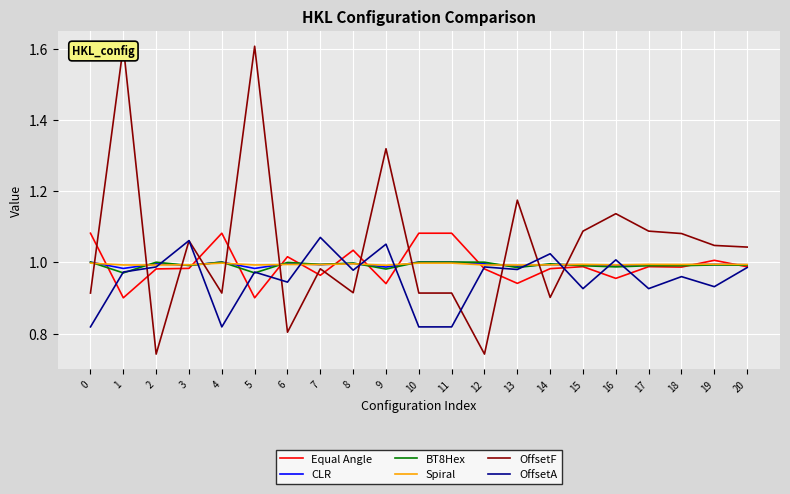

What is the sum of all OffsetA values?

20.0